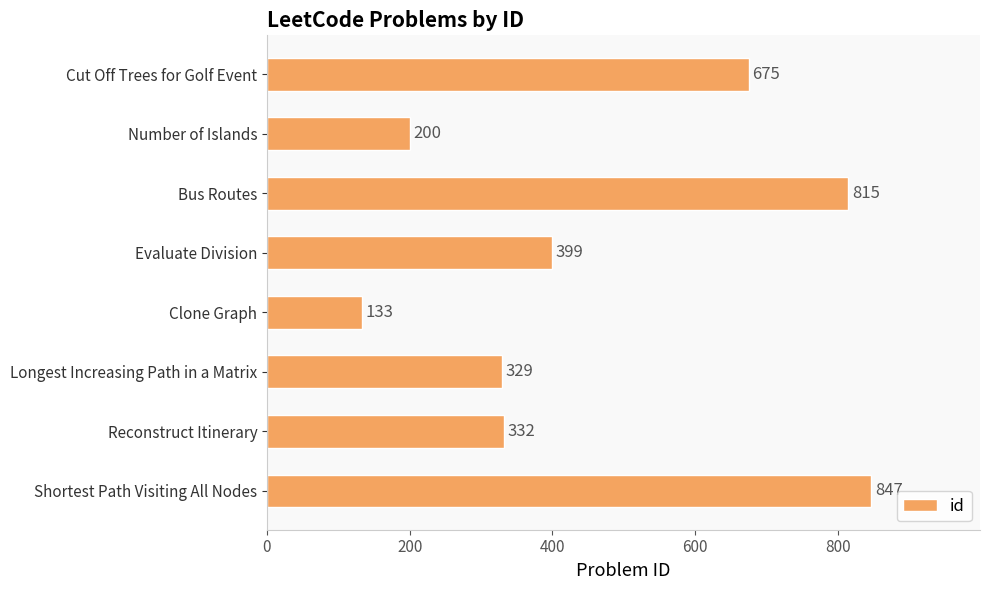

What is the difference between the second highest and minimum values?

682